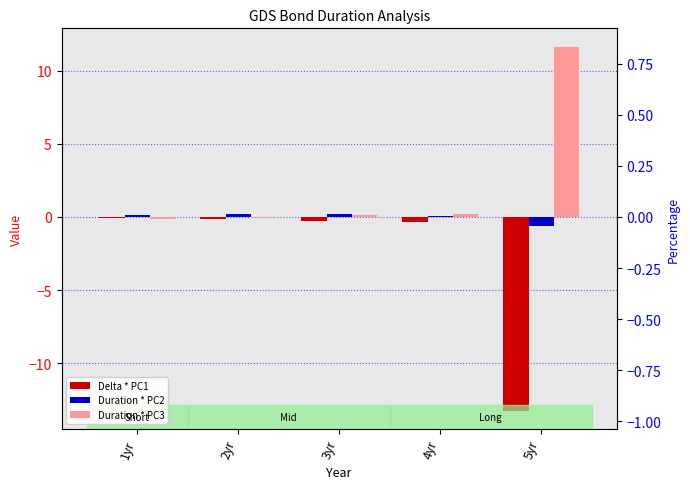

True or false: Delta * PC1 has a value of -0.4 at 3yr.

False